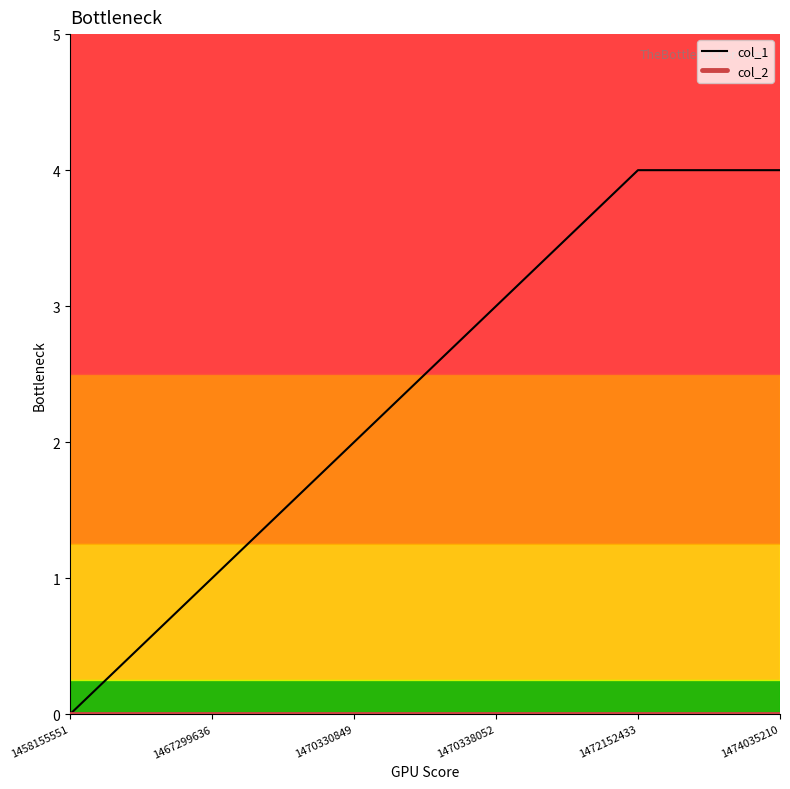

What is the spread (max minus min) of values at 1467299636?

1